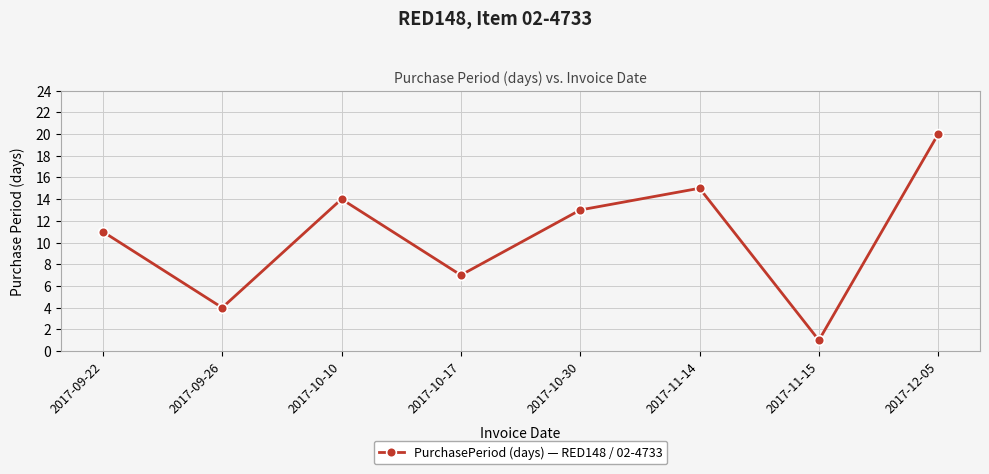

Is it true that the value at 2017-09-22 is 11?

True